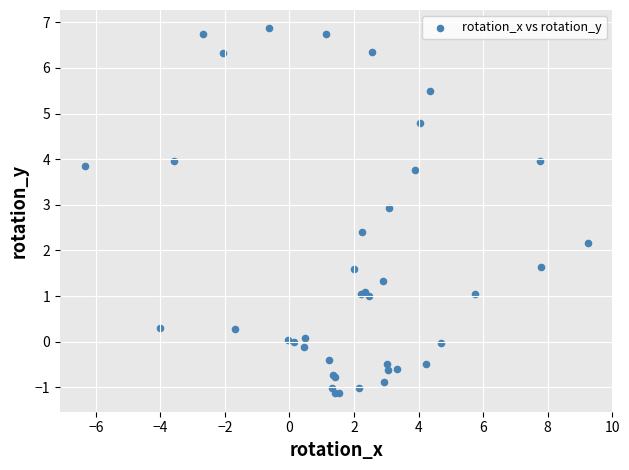

What Y value in the scatter plot is closest to 2?

2.2